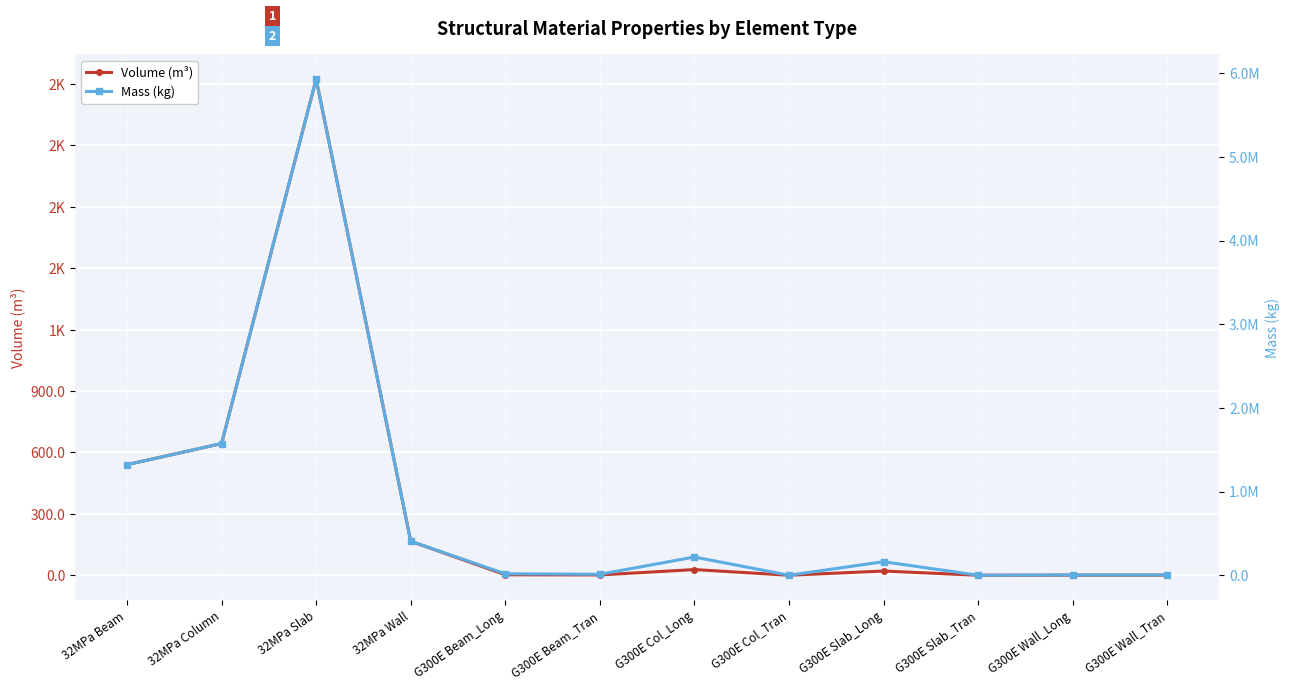

What is the value of the Mass (kg) point at the 5th from the left?

17434.5